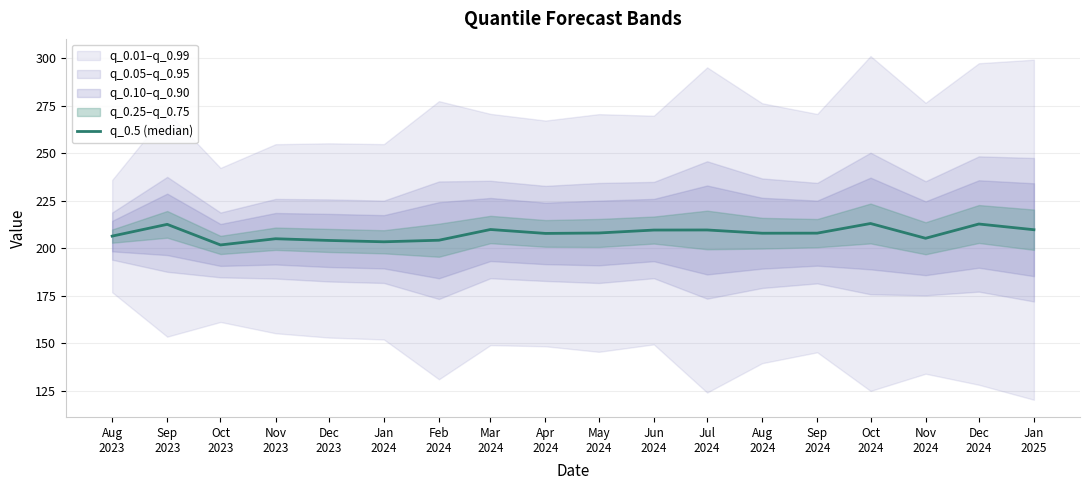

What is the sum of the values at Jul
2024 and Nov
2024?

414.9